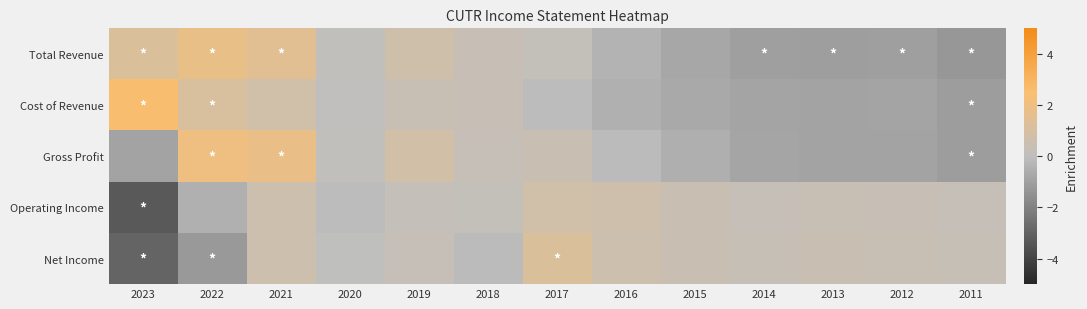

What is the total value across all series at 2013?

-2.1